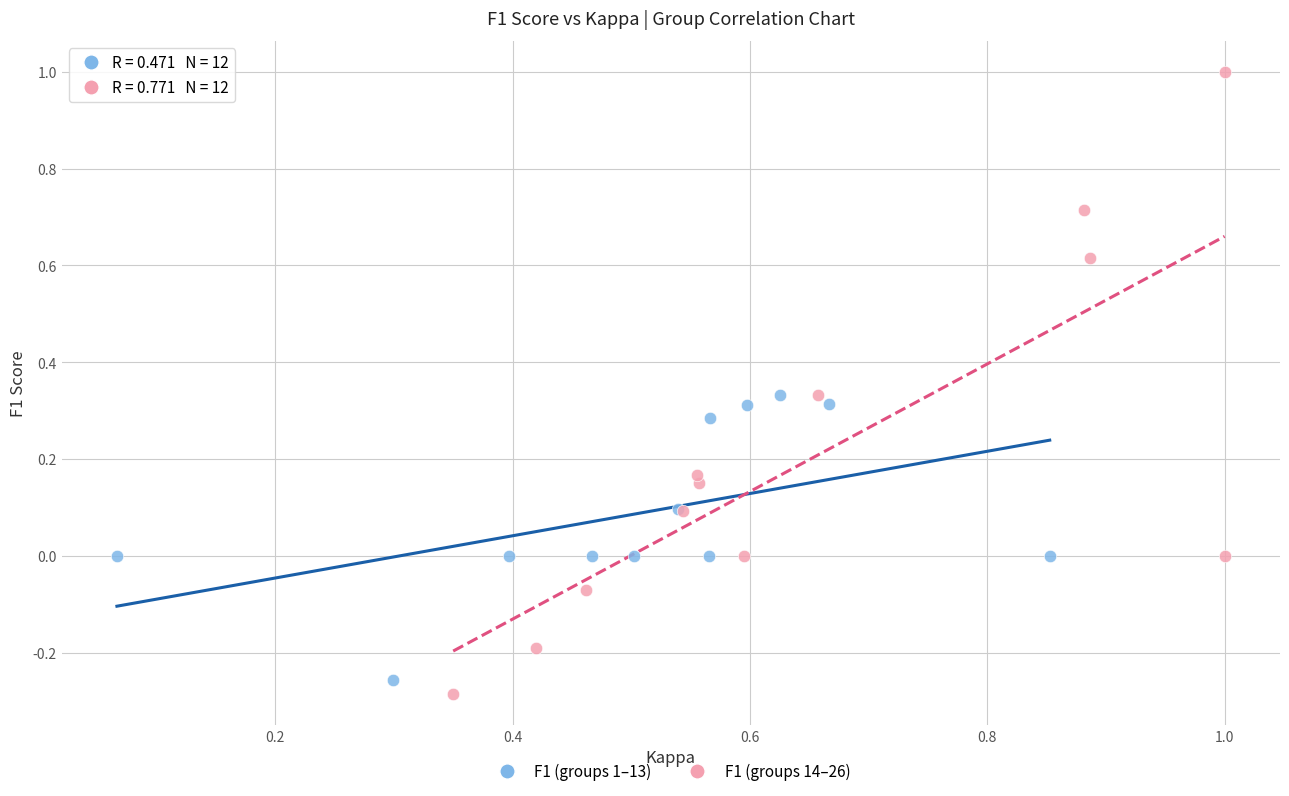

Which series contains the highest Y value?

F1 (groups 14–26)